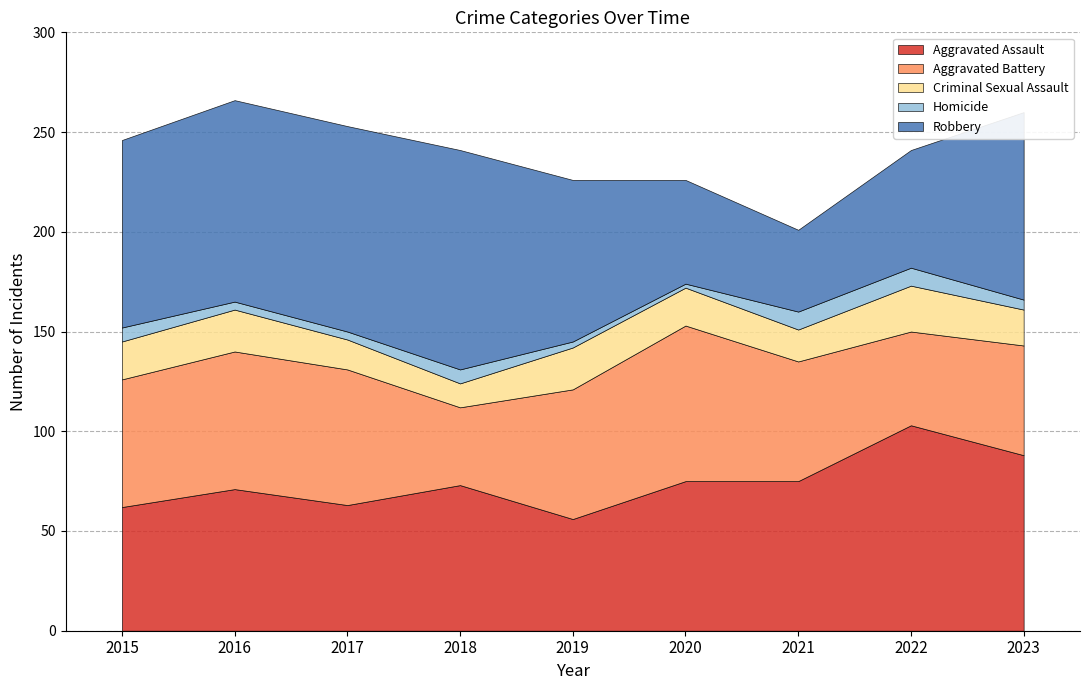

How many lines are shown in the chart?

5